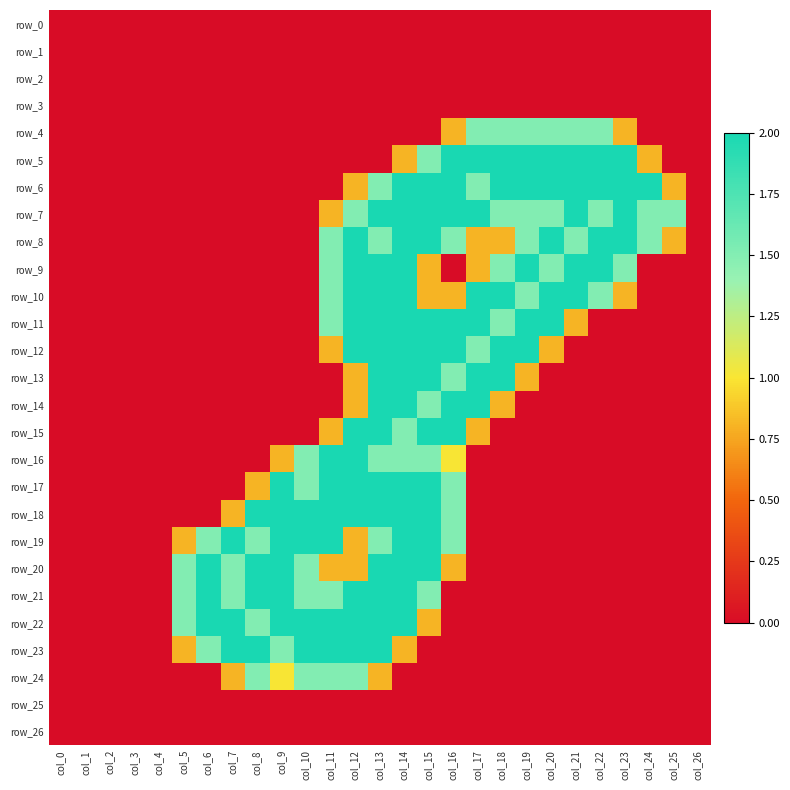

The row_21 series shows 0.7 at col_13. True or false?

False